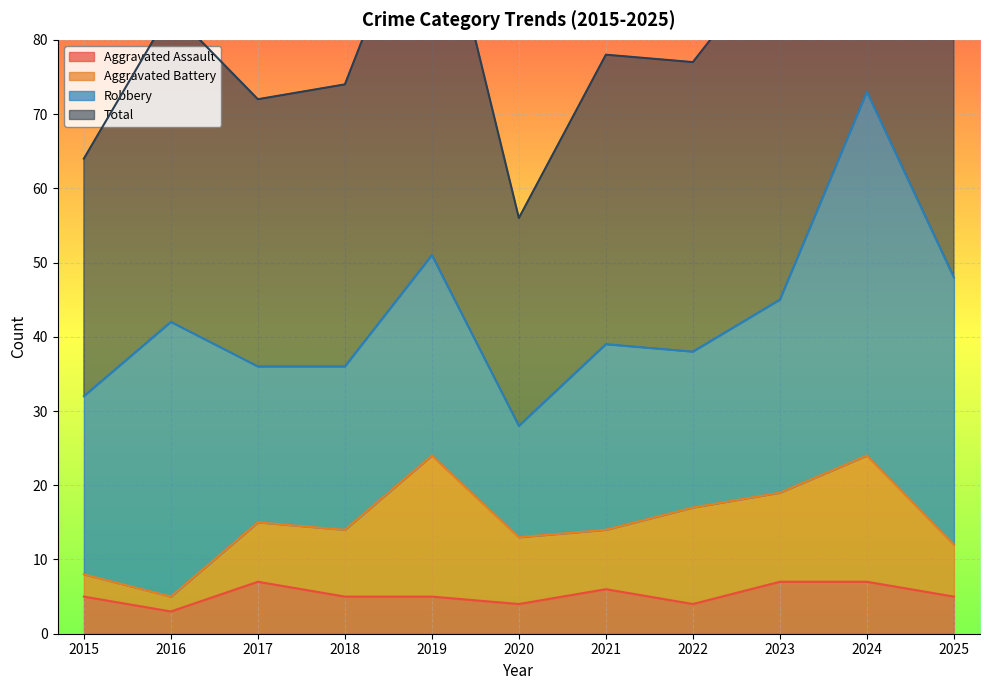

How many data points does each series have?

11